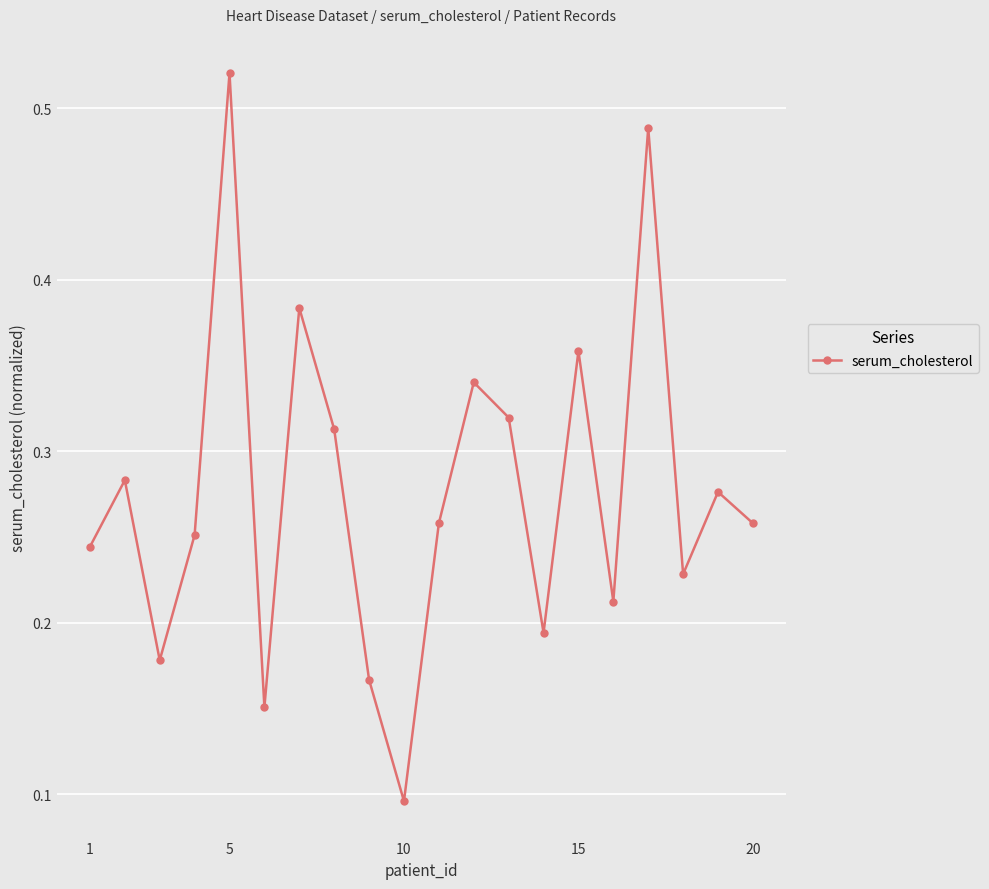

How many interior local peaks (higher than both neighbors) does the data have?

7